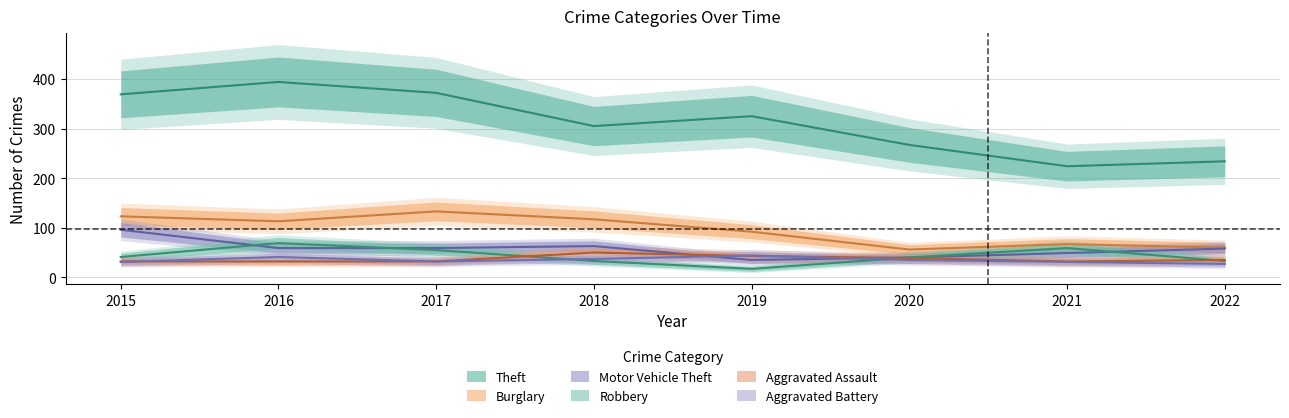

What is the maximum value shown in the chart?

394